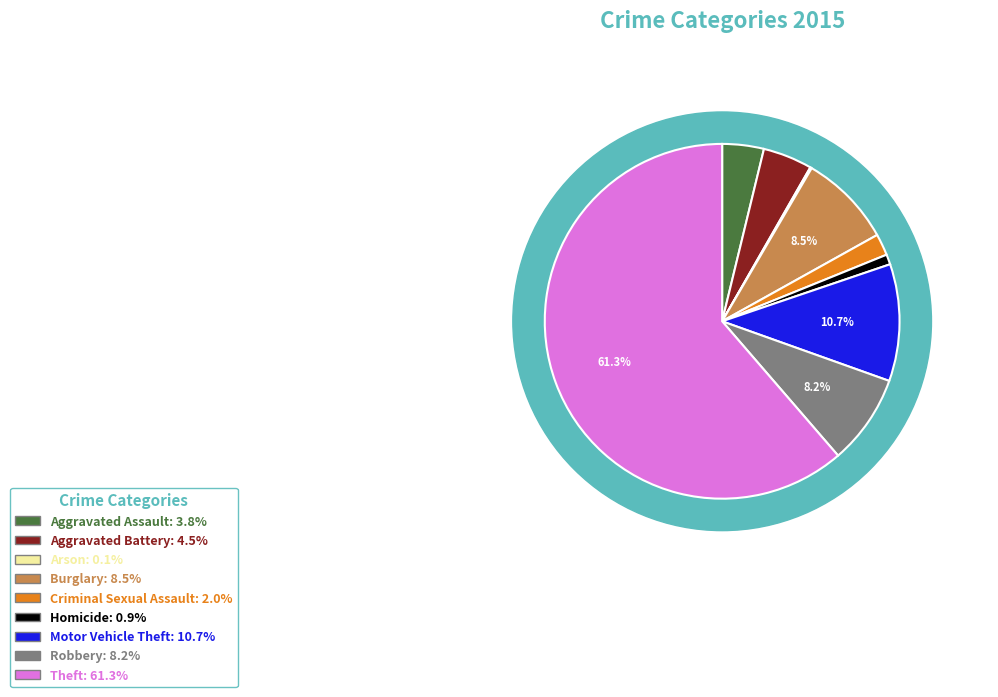

The Motor Vehicle Theft slice represents 2% of the pie. True or false?

False